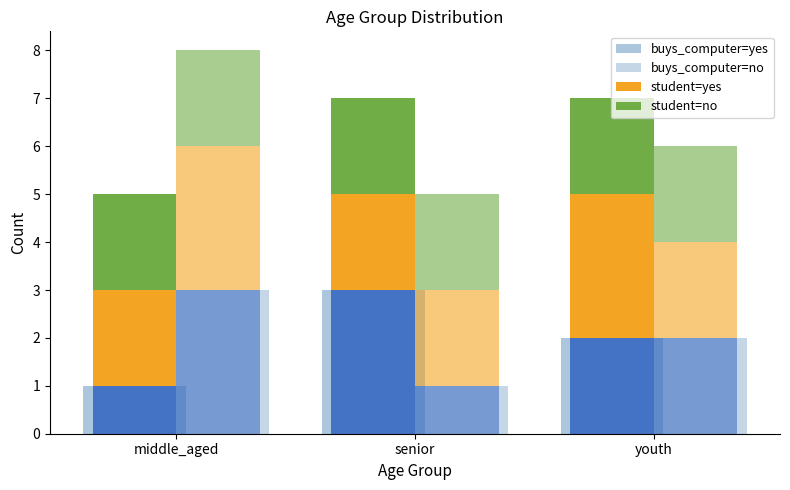

Which series has the widest spread of values?

buys_computer=yes